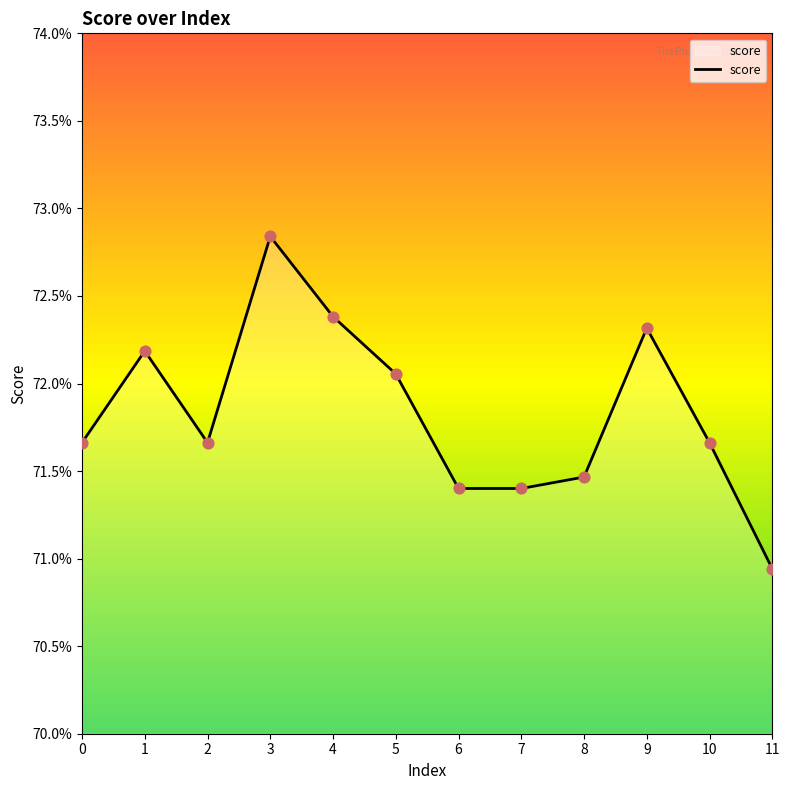

Between 5 and 6, which is larger?

5